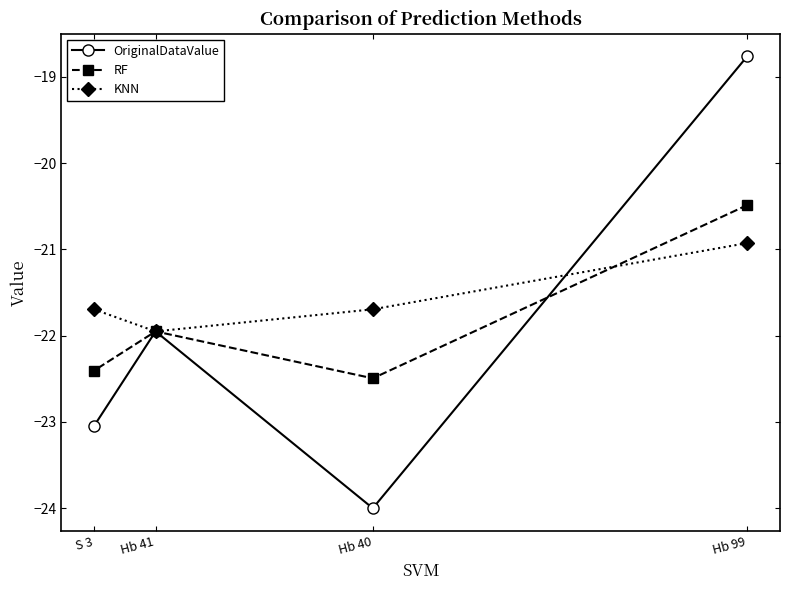

What is the label of the 2nd point from the right?

Hb 40